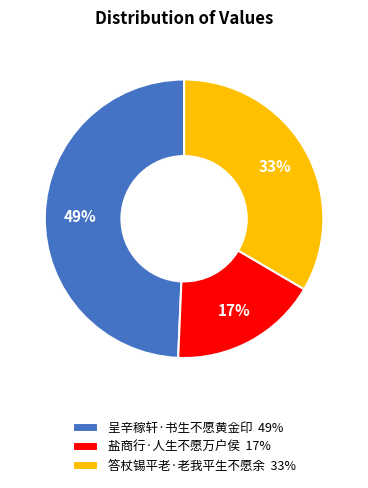

Which slice is the smallest?

盐商行·人生不愿万户侯